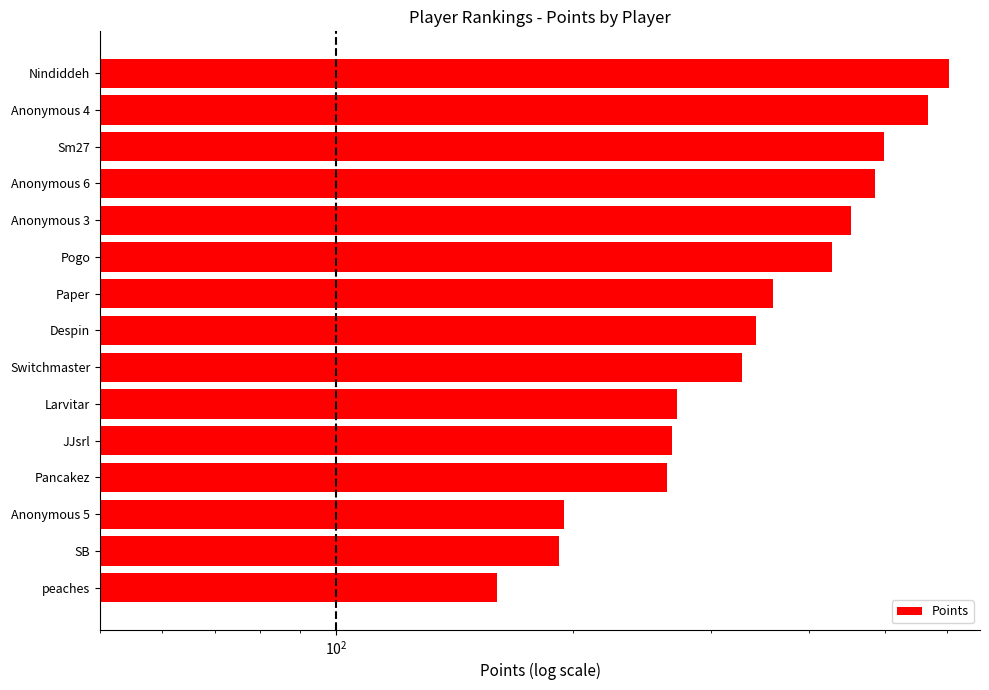

Reading left to right, transcribe all the data shown in this chart.

604	567	499	486	453	428	360	343	329	272	268	264	195	192	160